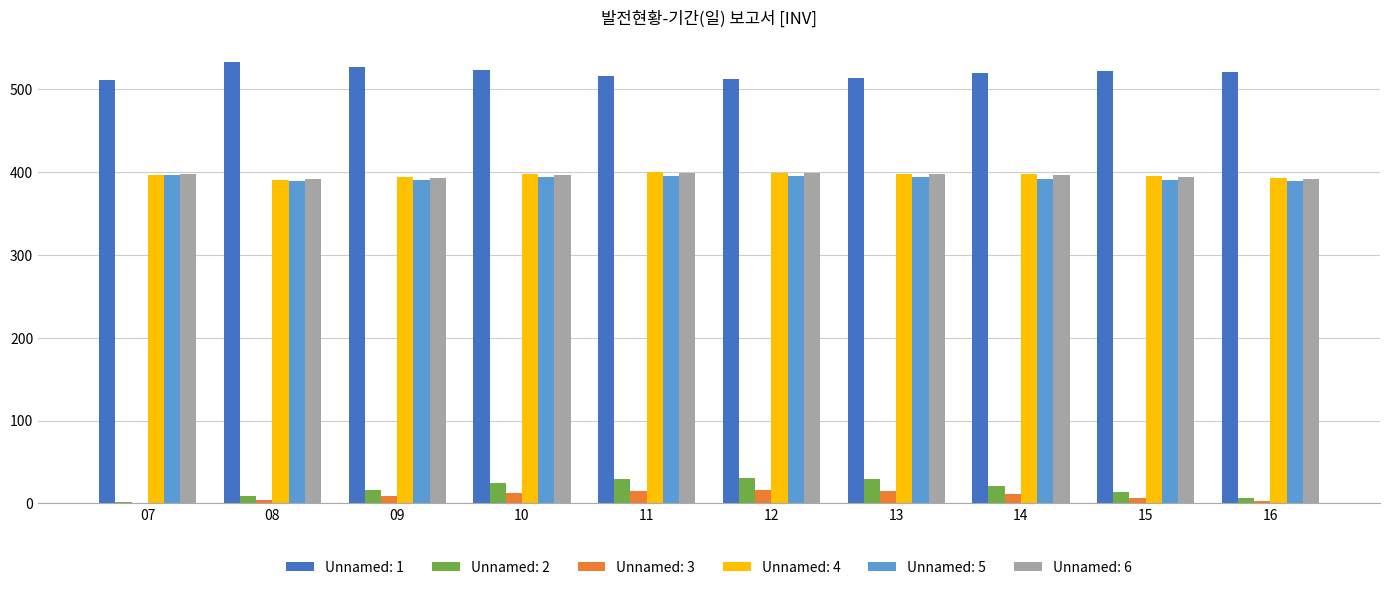

Where does the Unnamed: 6 series first go above 397?

07